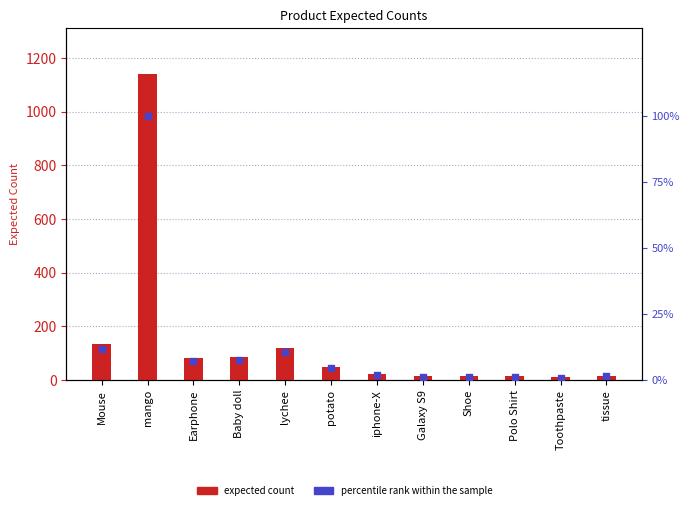

At how many categories does at least one series exceed 70?

5